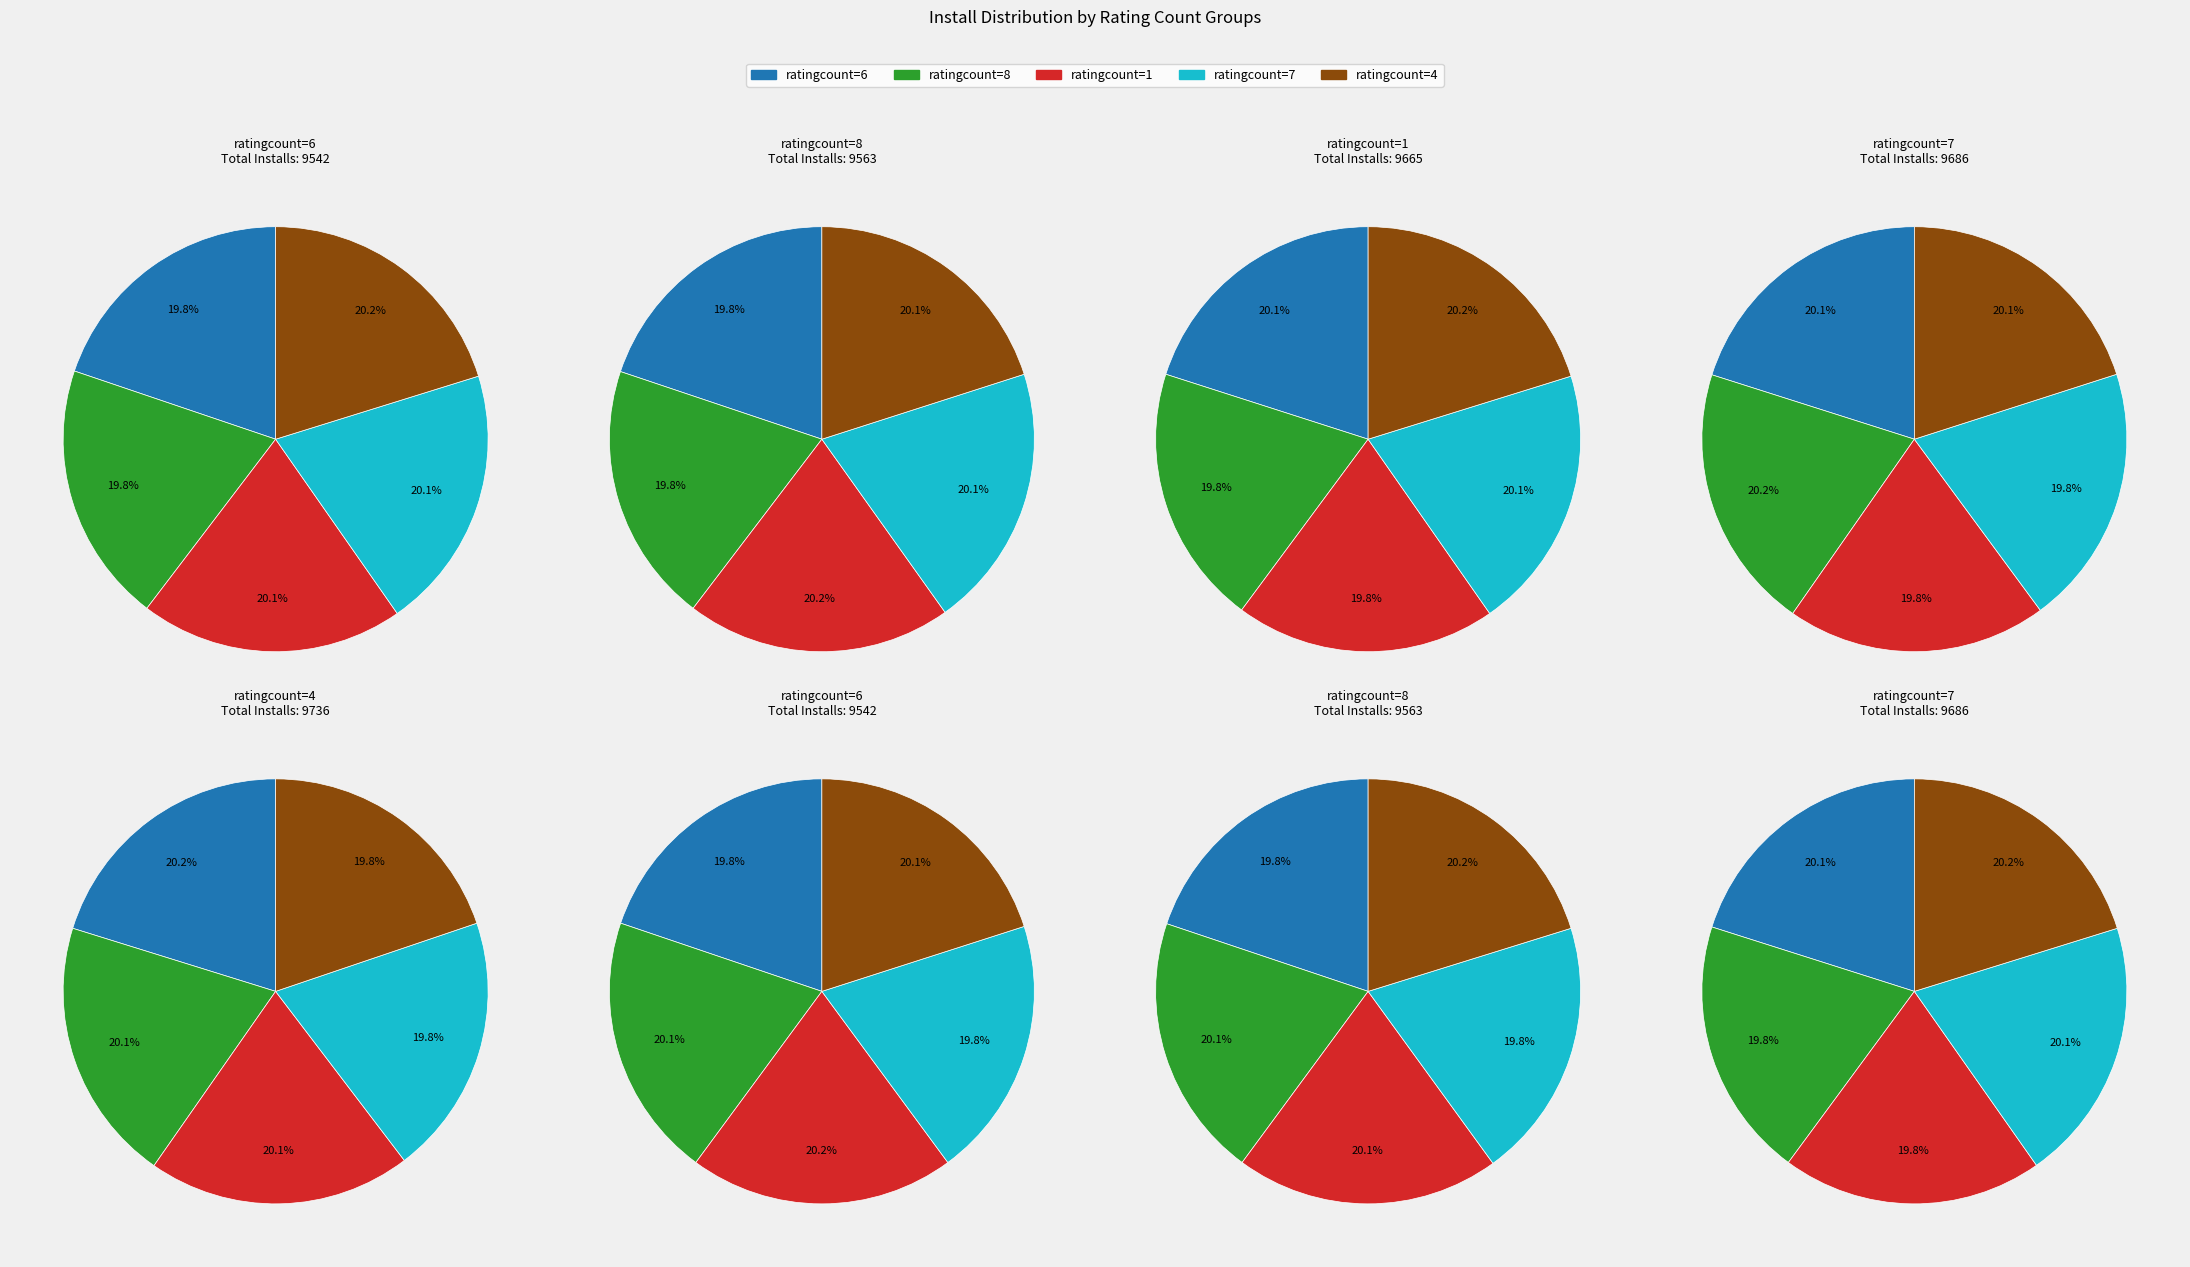

Rank the categories by value from highest to lowest.

ratingcount=4, ratingcount=7, ratingcount=1, ratingcount=8, ratingcount=6